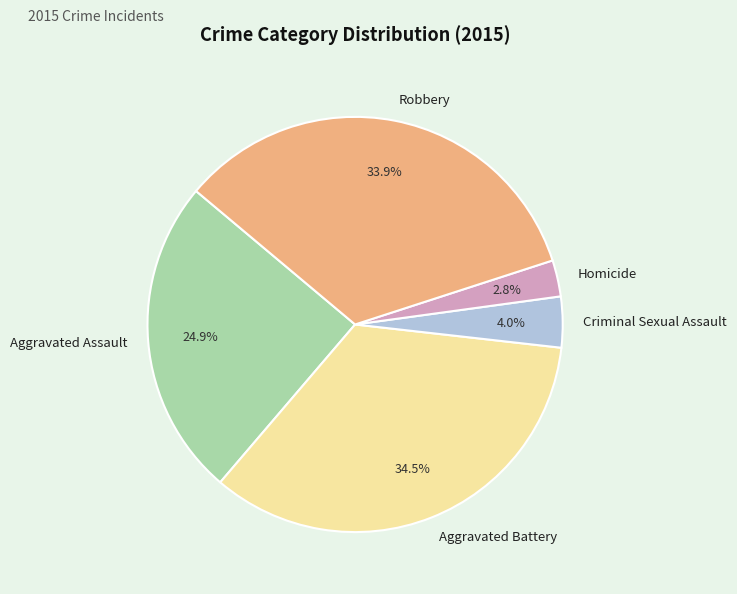

What is the total percentage of Homicide and Aggravated Assault?

27.7%